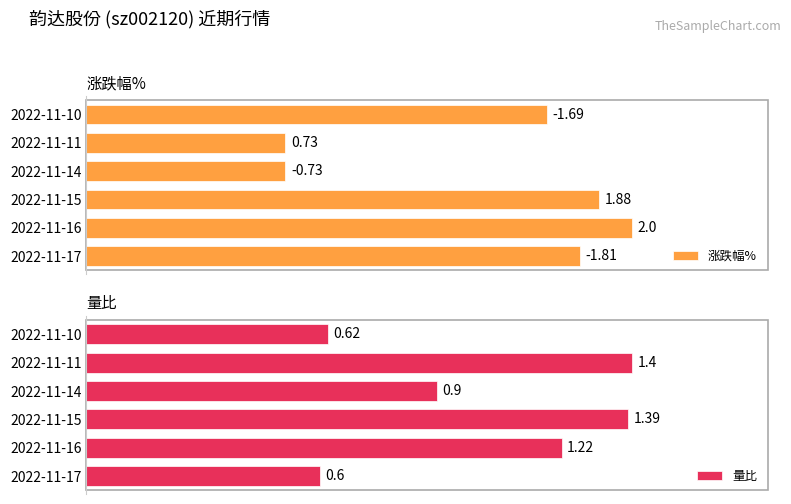

List the labels in order of 量比 value, smallest first.

2022-11-17, 2022-11-10, 2022-11-14, 2022-11-16, 2022-11-15, 2022-11-11